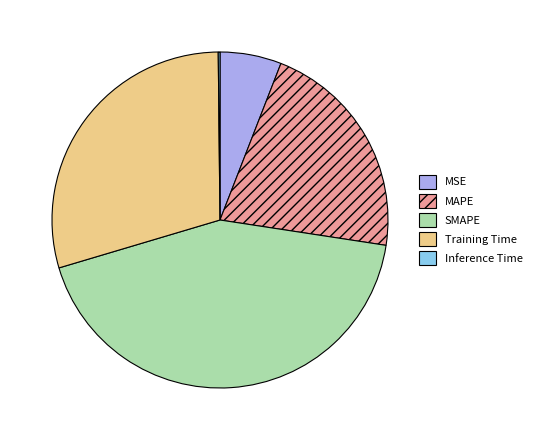

Combined, do SMAPE and MSE account for over 50%?

No